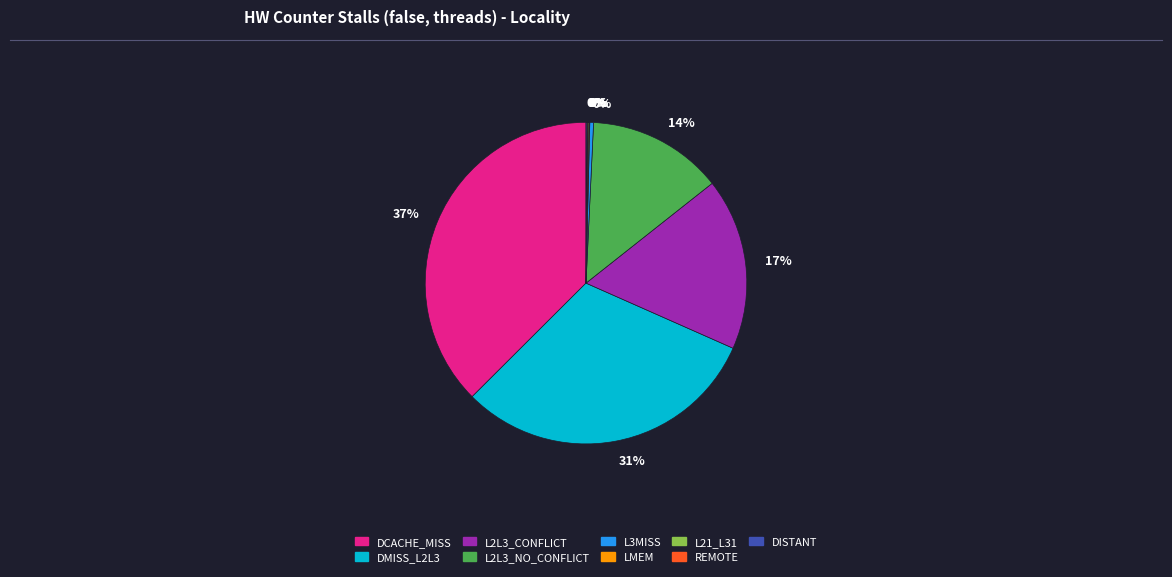

Does any single category account for the majority?

No